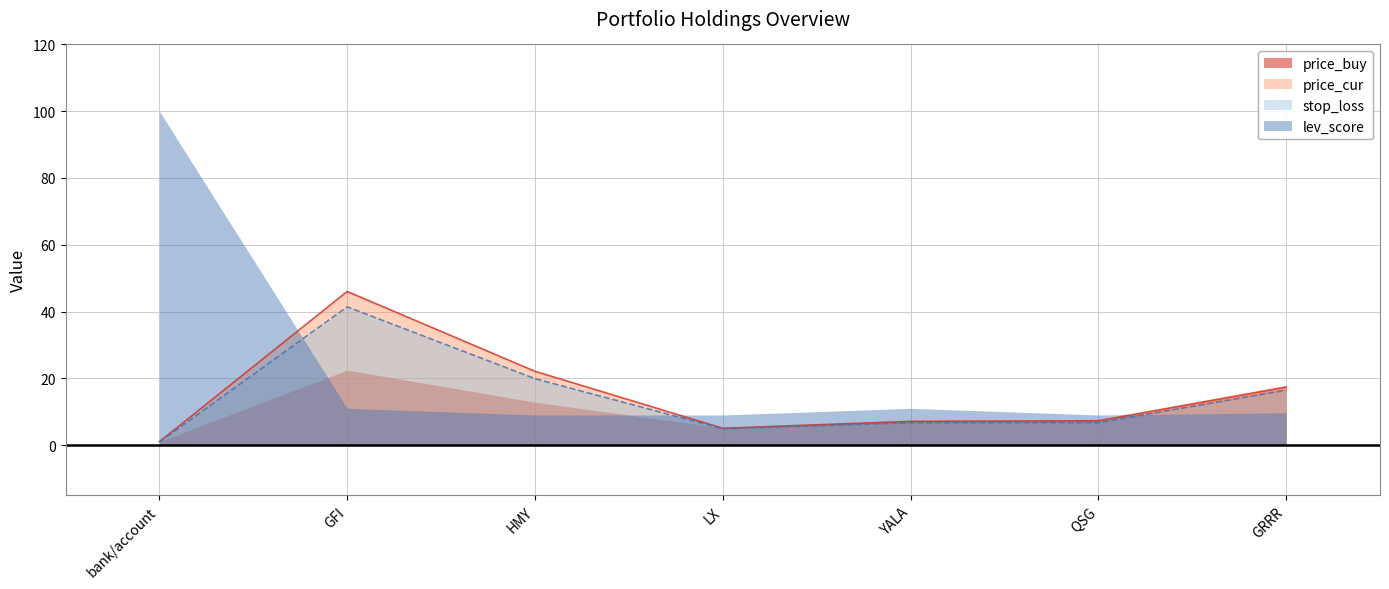

What is the difference between the maximum and minimum values in the price_cur series?

45.0